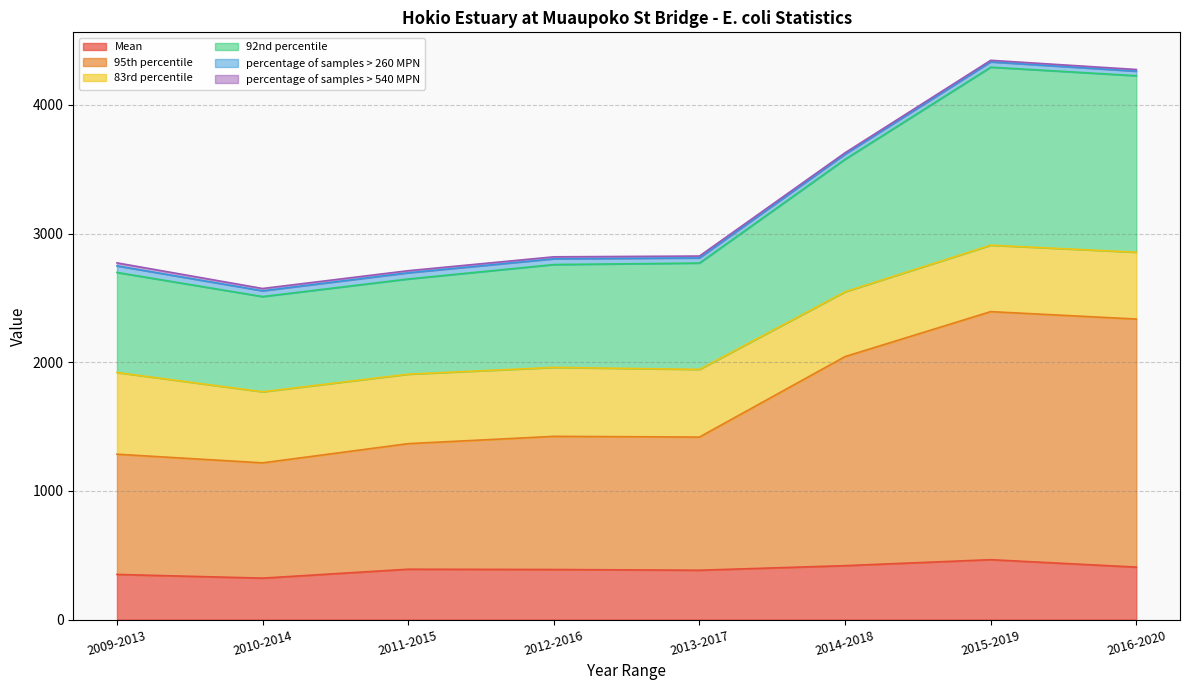

Where is the first local minimum for Mean?

2010-2014